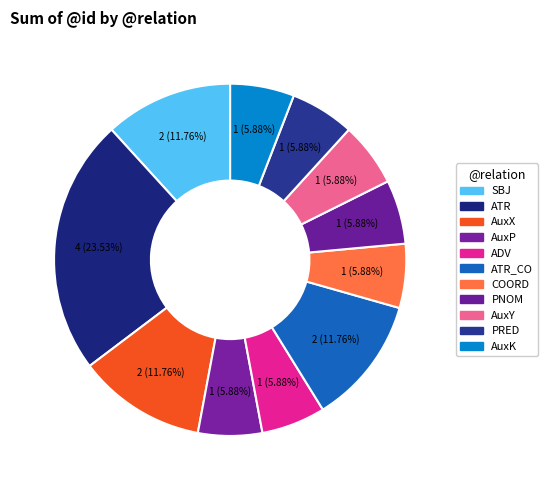

How many segments does this pie chart have?

11